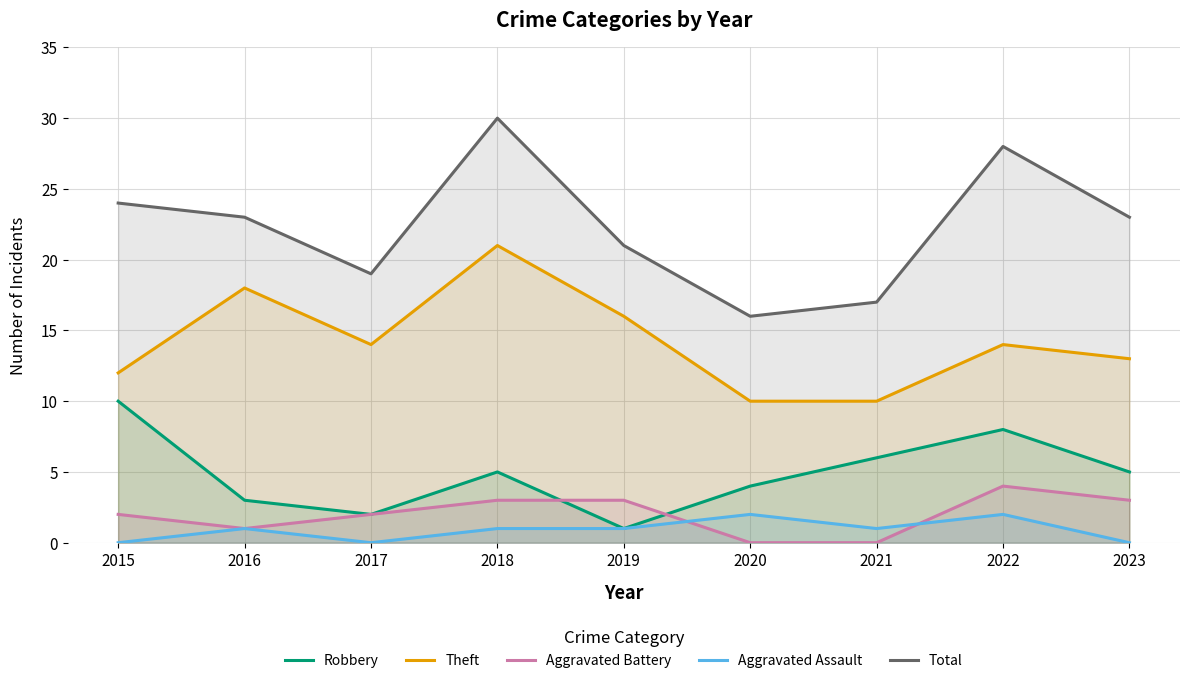

At which label does Robbery reach its minimum?

2019